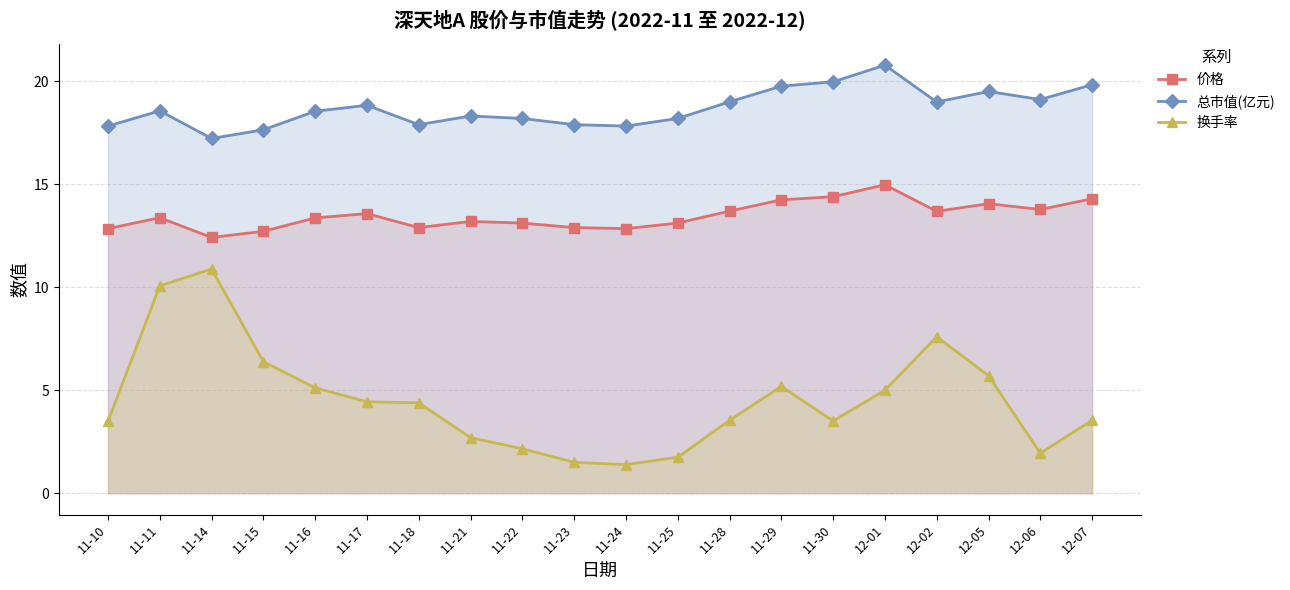

True or false: 换手率 and 价格 cross at least once.

False